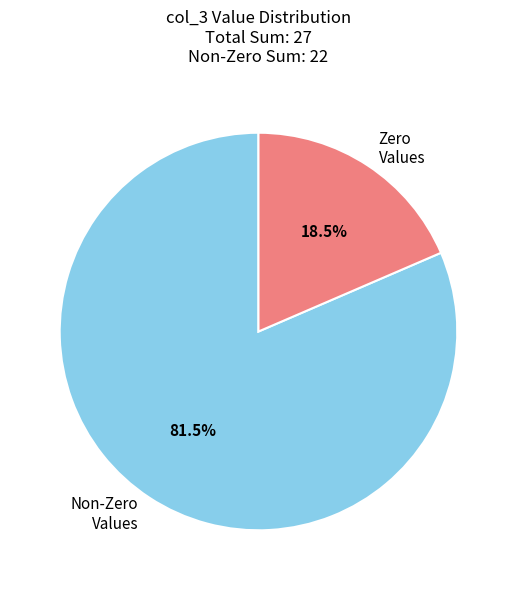

What is the total percentage of Non-Zero Values and Zero Values?

100.0%